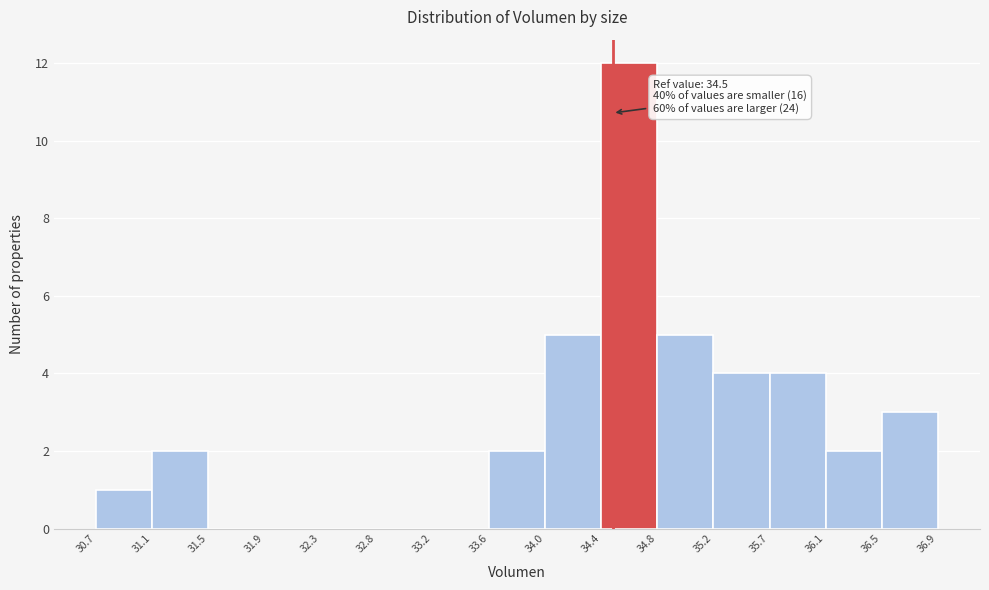

Which range on the x-axis has the tallest bar?

34.4 to 34.8